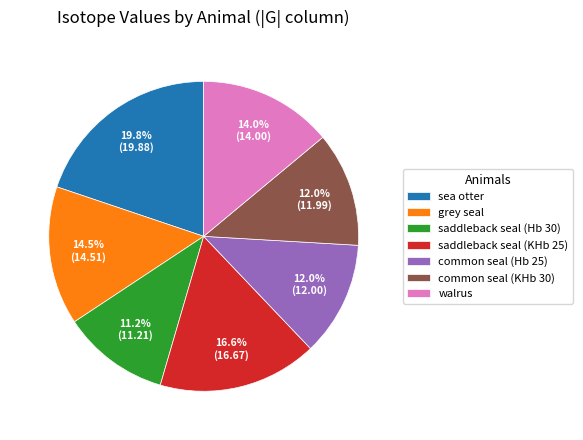

Which slice is the largest?

sea otter